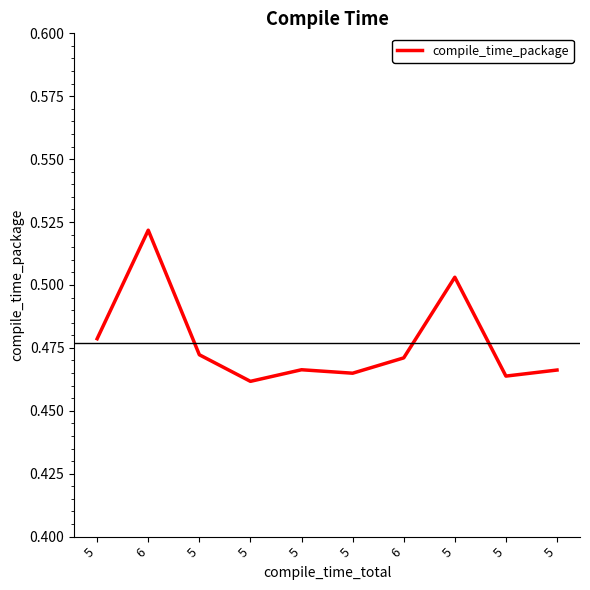

Count the number of categories in the chart.

10